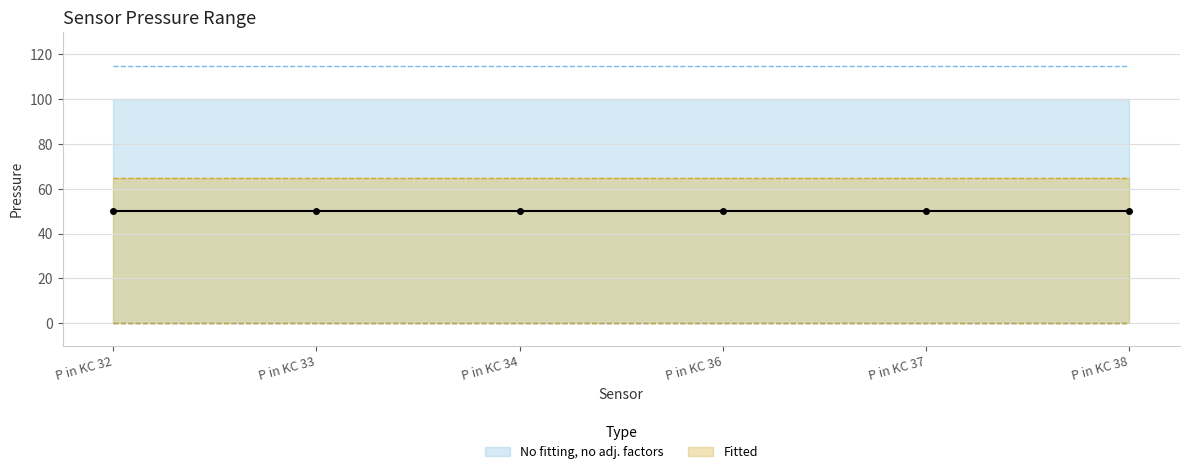

Reading left to right, extract all data points from this chart.

low: P in KC 32=0	P in KC 33=0	P in KC 34=0	P in KC 36=0	P in KC 37=0	P in KC 38=0
high: P in KC 32=100	P in KC 33=100	P in KC 34=100	P in KC 36=100	P in KC 37=100	P in KC 38=100